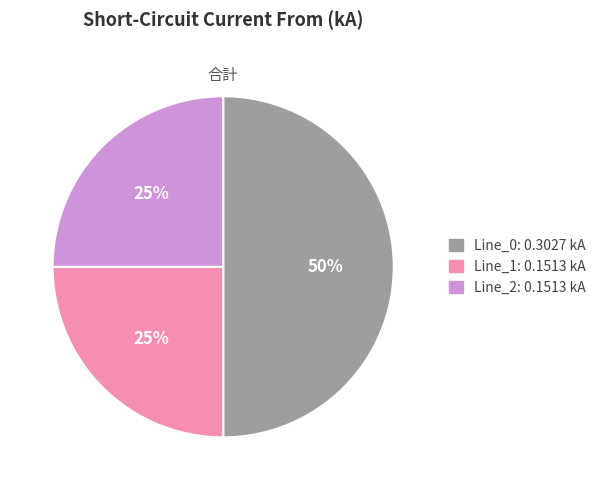

Which slice is the largest?

Line_0